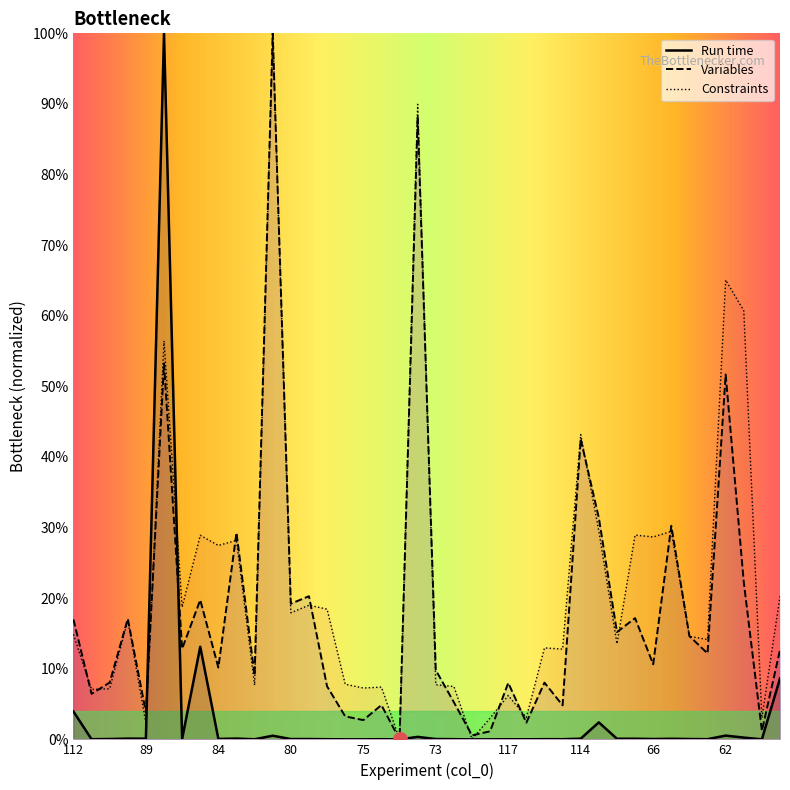

Which series has the widest spread of Y values?

Run time